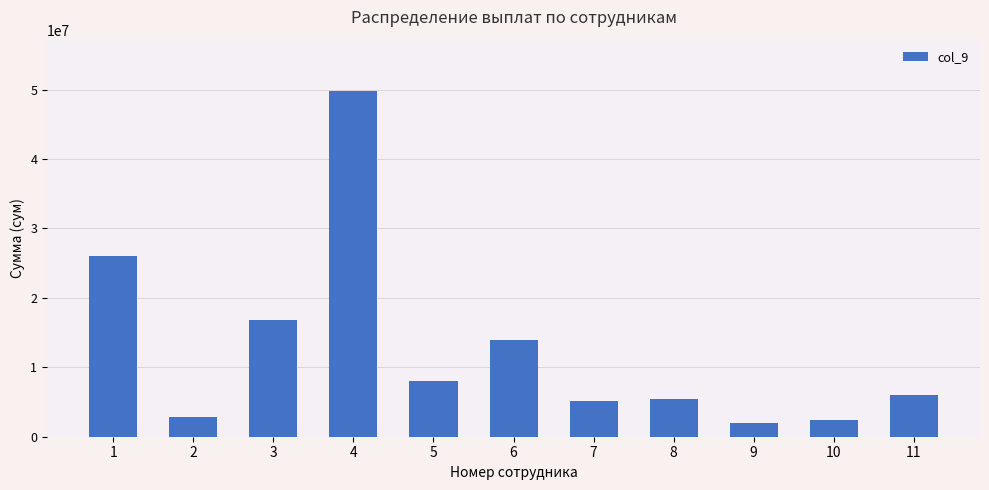

Between 10 and 11, which is larger?

11